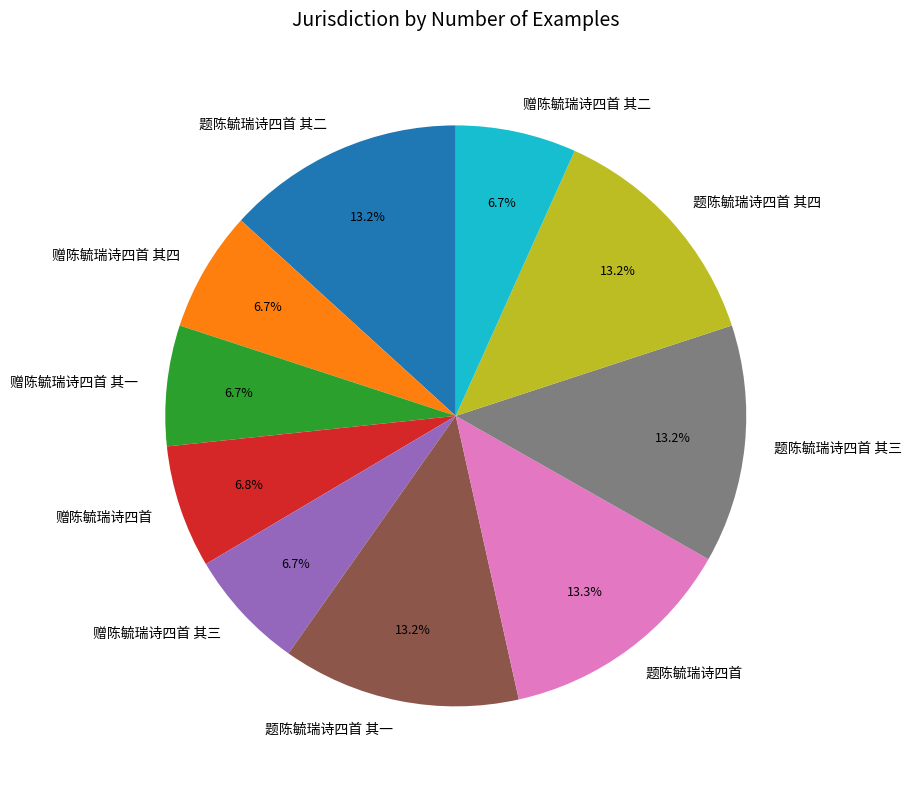

What percentage do 题陈毓瑞诗四首 其二 and 赠陈毓瑞诗四首 其四 together represent?

20.0%